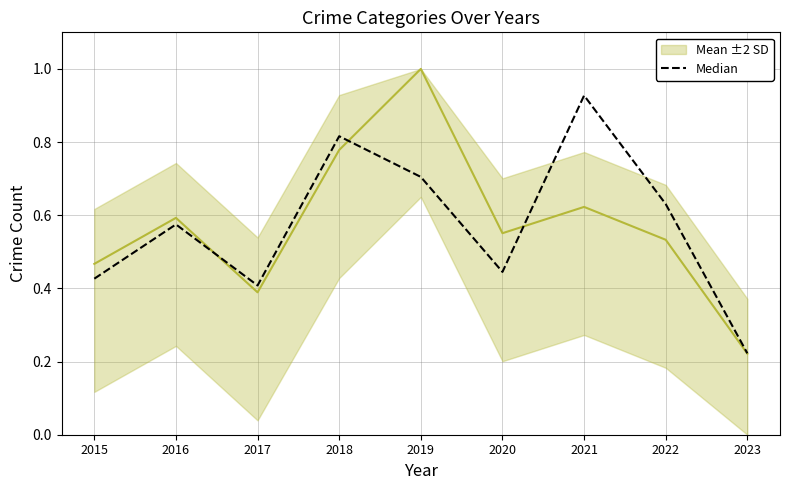

What is the sum of all Mean ±2 SD values?

5.2